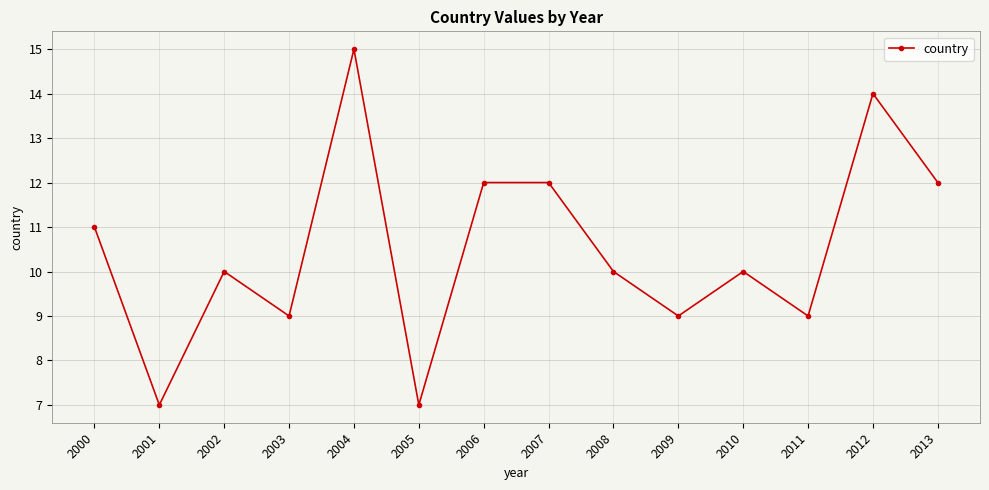

True or false: there are more than 0 points higher than both neighbors.

True